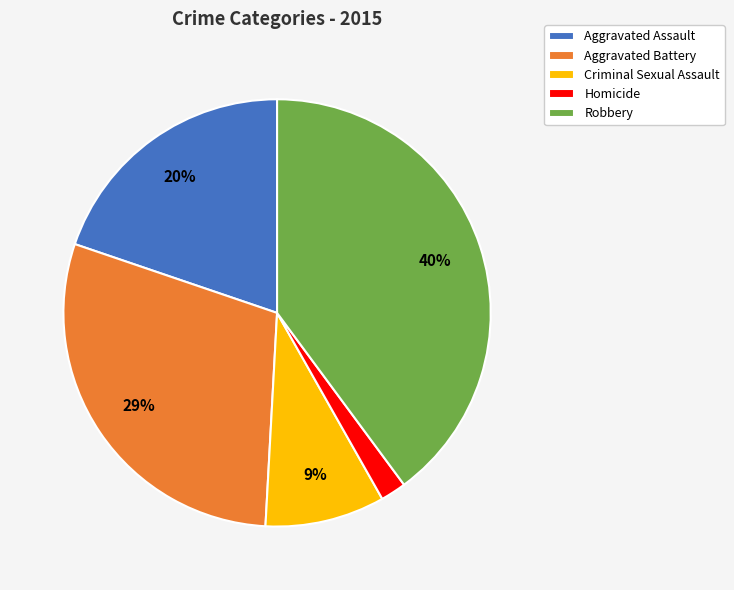

Is it true that Robbery is 50% of the pie?

False